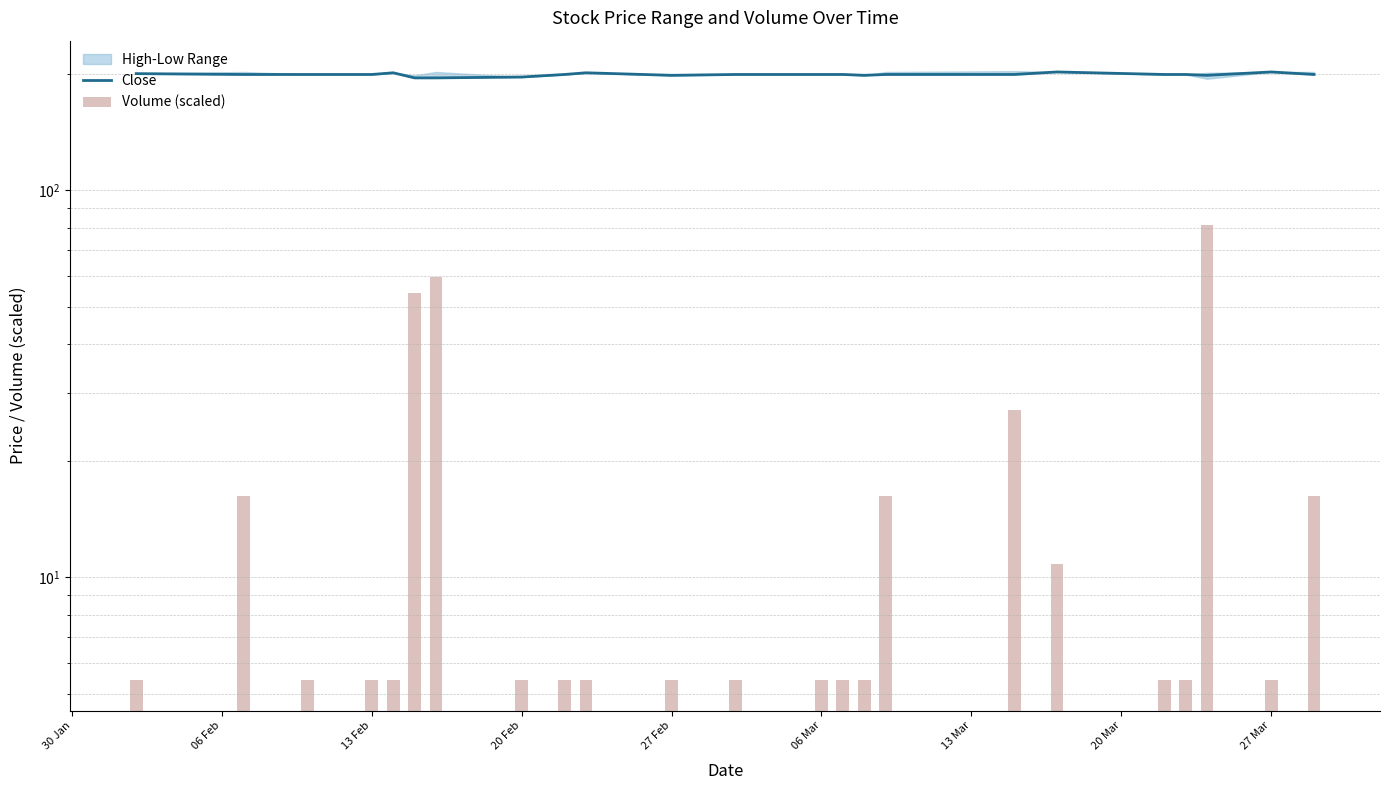

What is the average value of the Close series?

198.9